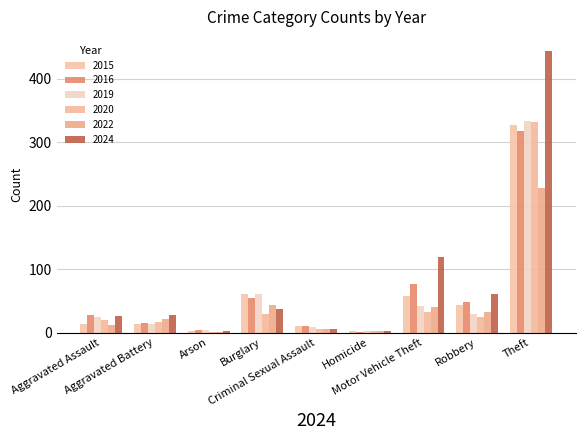

What is the difference between the second highest and minimum values in the 2024 series?

117